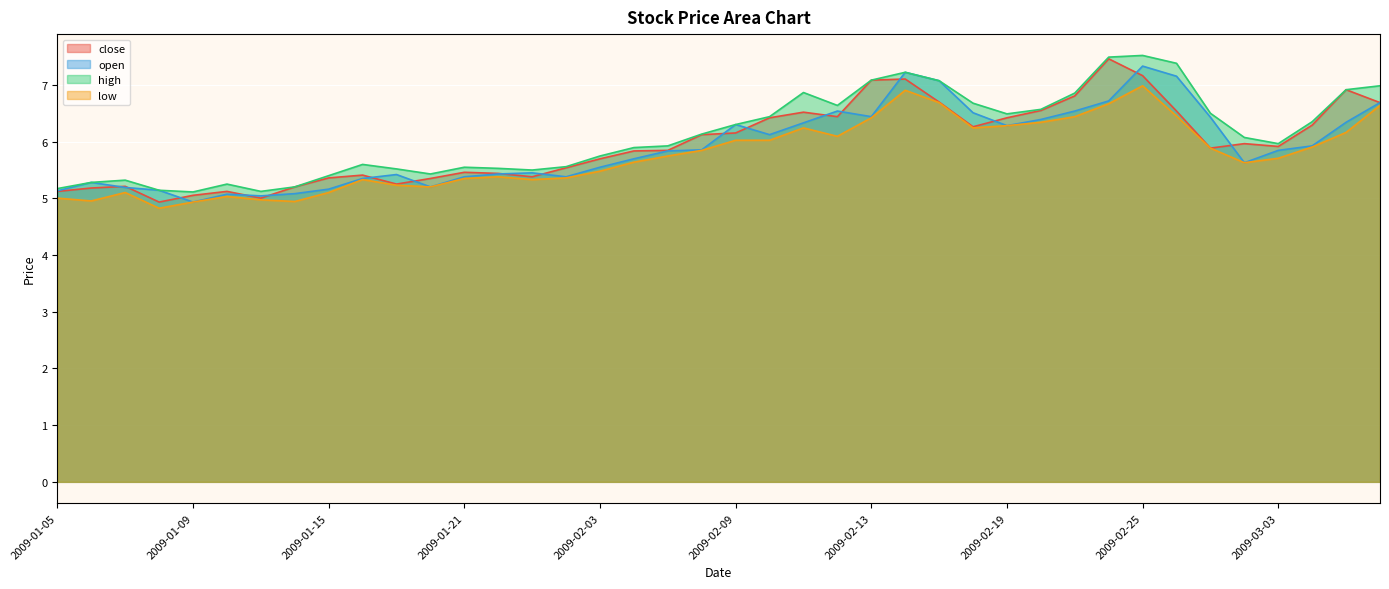

Count the number of data series in this chart.

4